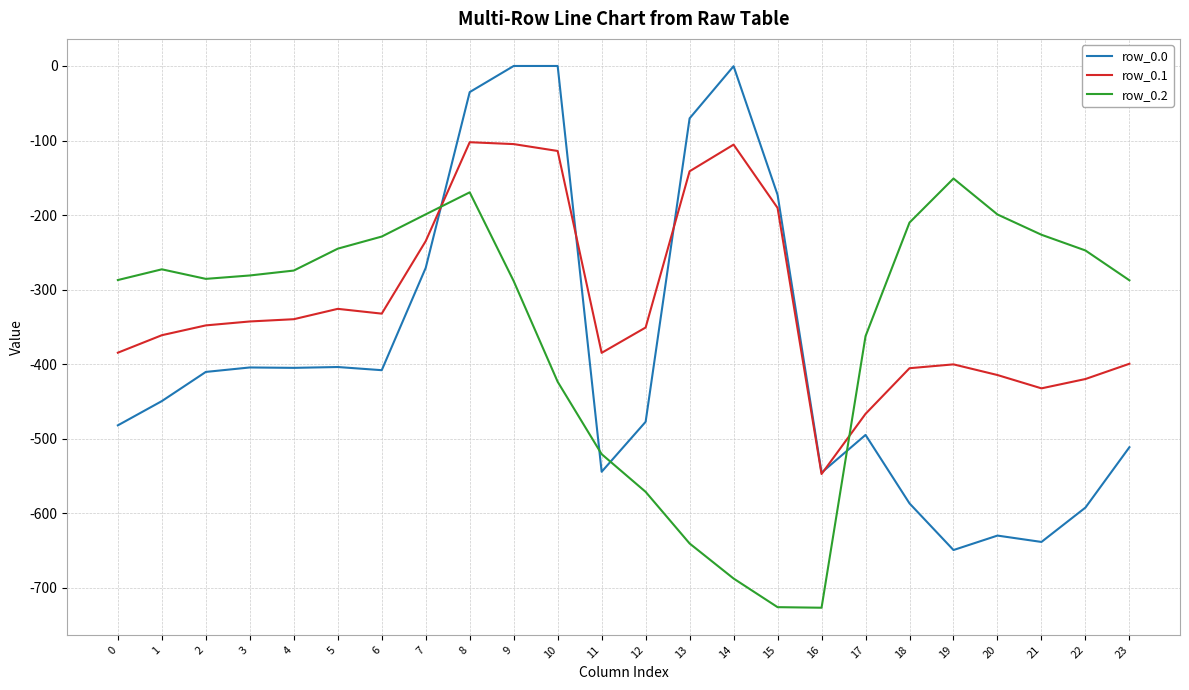

Rank the series at 11 from highest to lowest value.

row_0.1, row_0.2, row_0.0